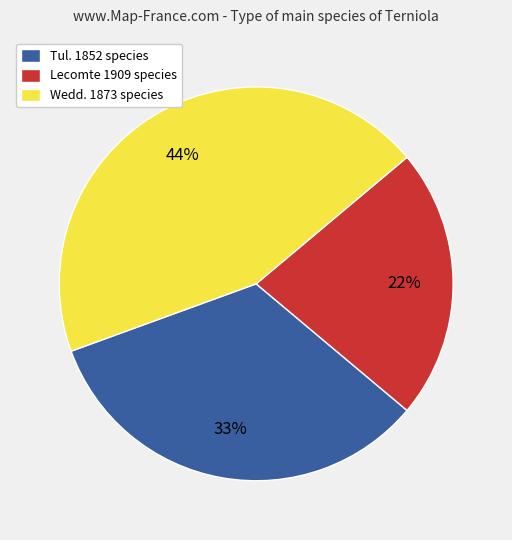

Is the sum of Wedd. 1873 species and Lecomte 1909 species greater than half?

Yes